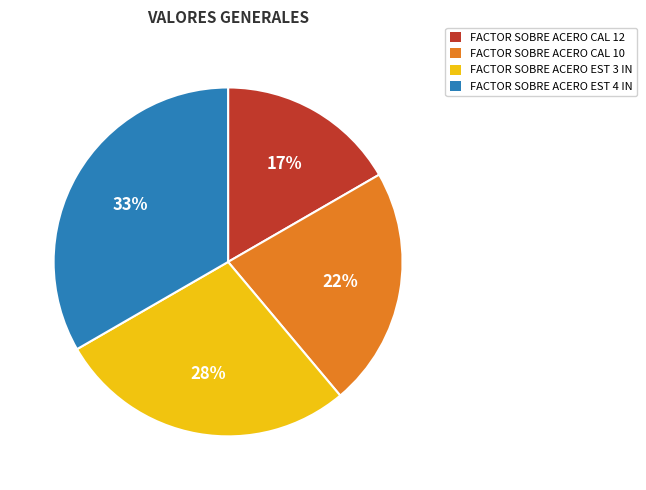

Do FACTOR SOBRE ACERO CAL 12 and FACTOR SOBRE ACERO CAL 10 together represent more than half of the pie?

No